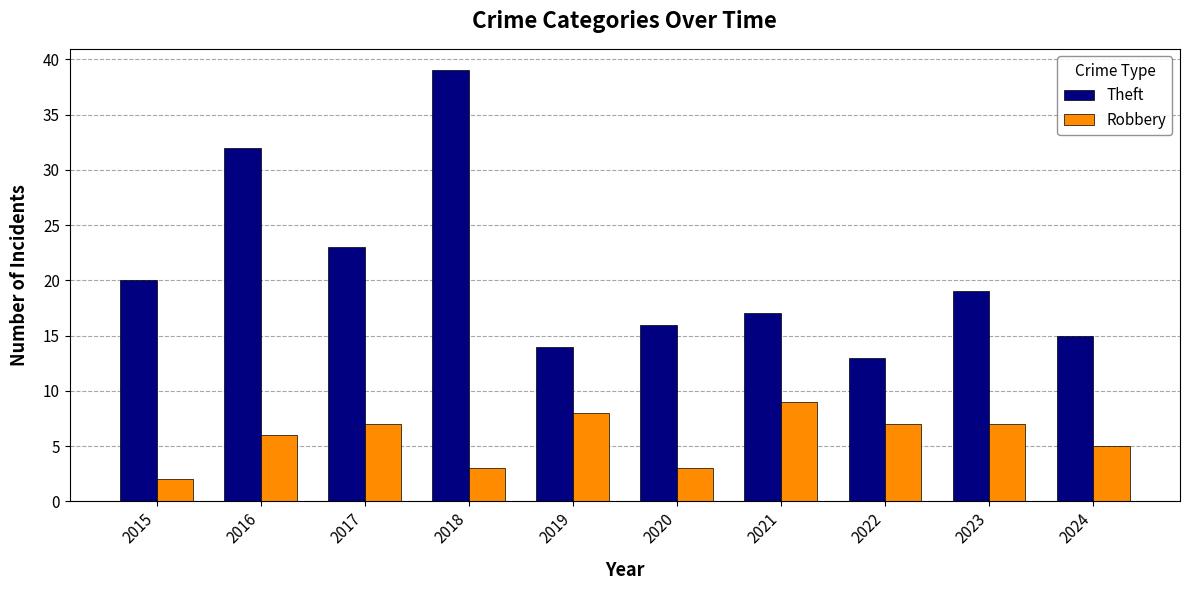

What is the average value of the Theft series?

21